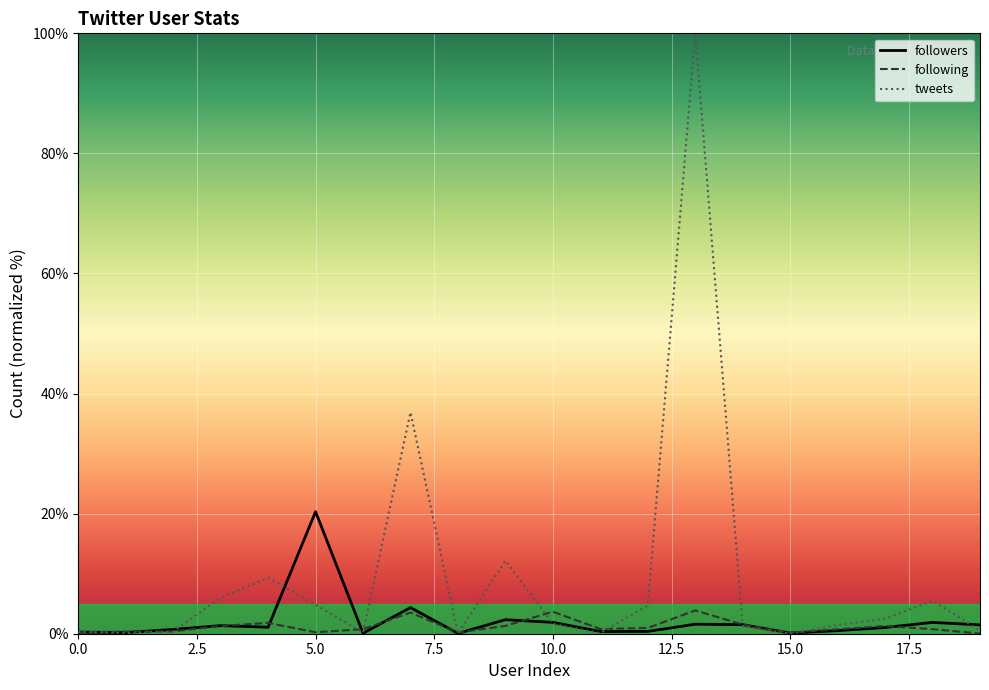

What is the highest value of the following series?

3.9